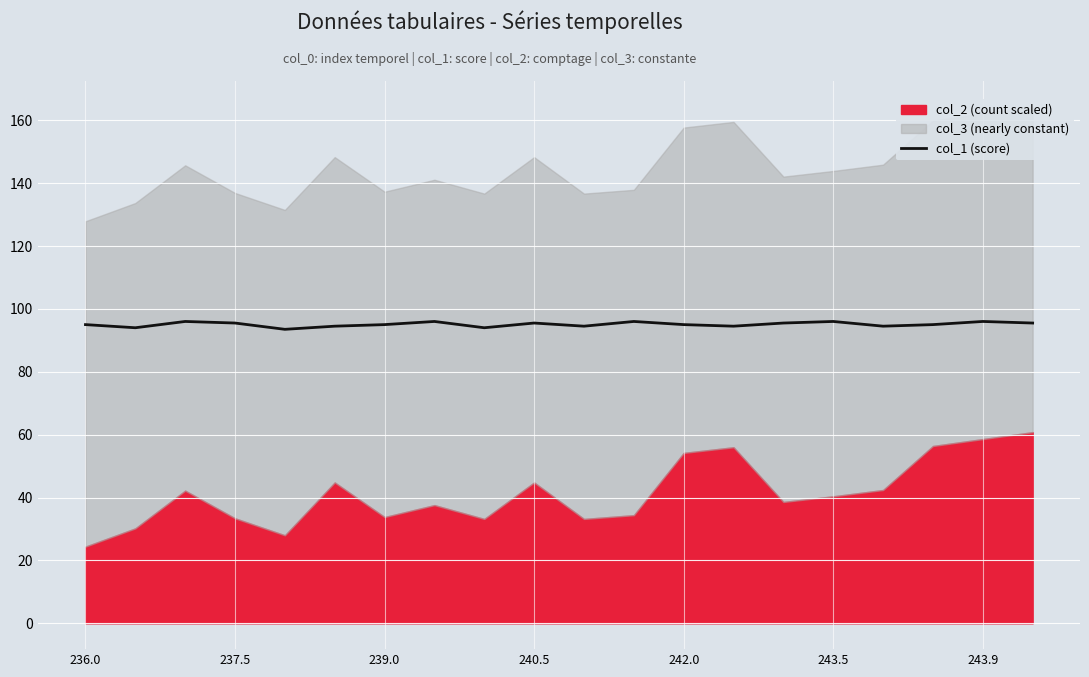

Is it true that col_1 (score) equals 144.7 at 236.0?

False